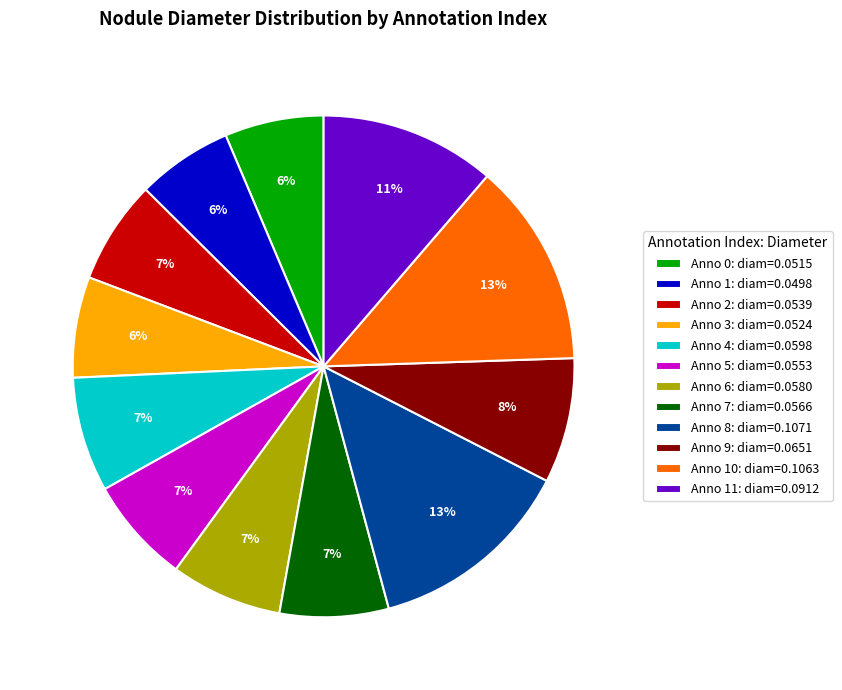

Combined, do Anno 10: diam=0.1063 and Anno 8: diam=0.1071 account for over 50%?

No